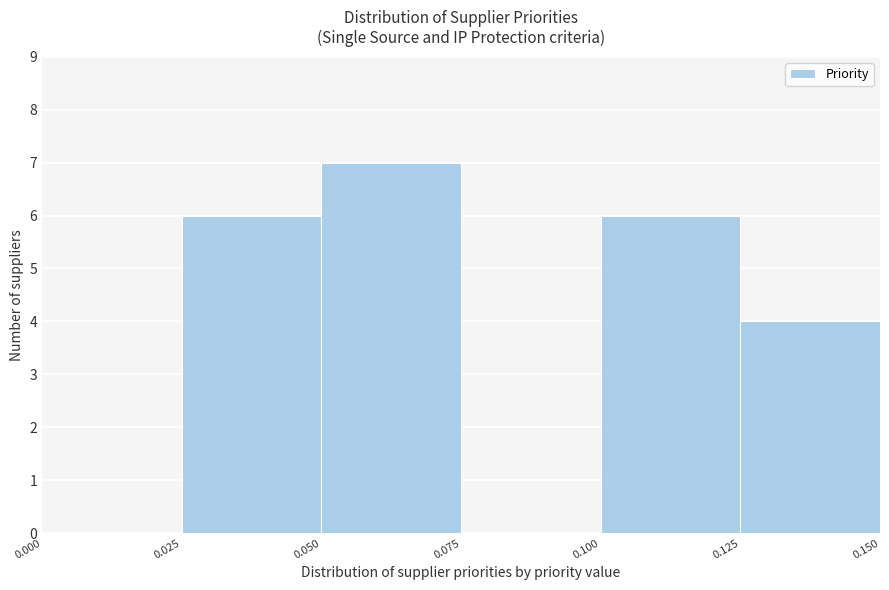

Reading left to right, list every bar in this chart as the range it spans on the x-axis followed by its height. The values are not printed on the chart, so give them approximately, as read against the axis.

0.000 to 0.025: 0
0.025 to 0.050: 6
0.050 to 0.075: 7
0.075 to 0.100: 0
0.100 to 0.125: 6
0.125 to 0.150: 4